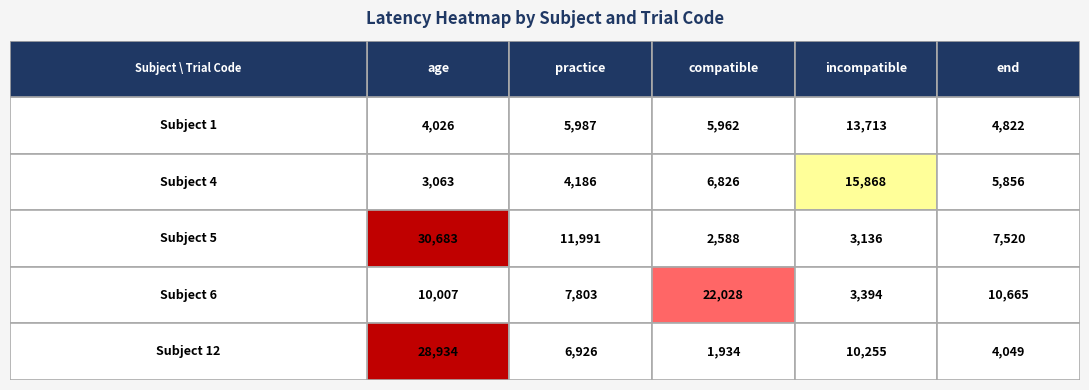

Is the value of practice at 4 greater than the value of incompatible at 0?

No